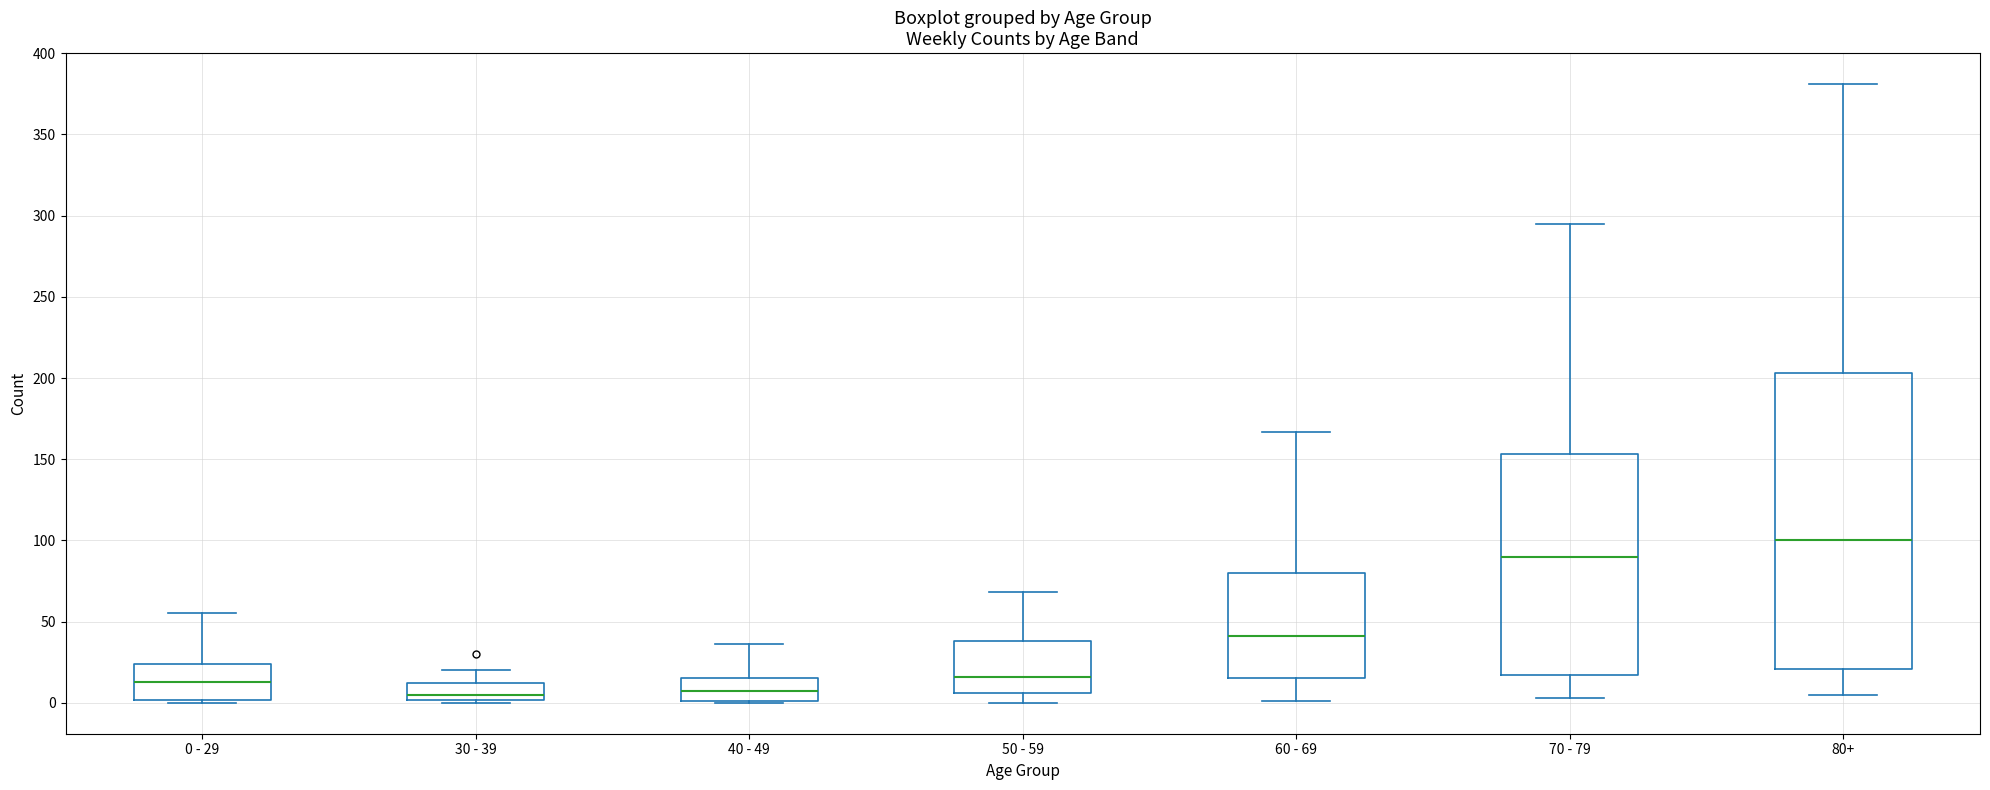

Reading left to right, read every box against the y-axis: the position of its median line, the range the box covers, and the ends of its whiskers. The values are not printed on the chart, so give them approximately, as read against the axis.

0 - 29: median 15, box 0 to 25, whiskers 0 (just below the box's lower edge) to 55
30 - 39: median 5, box 0 to 10, whiskers 0 (just below the box's lower edge) to 20
40 - 49: median 5, box 0 to 15, whiskers 0 to 35
50 - 59: median 15, box 5 to 40, whiskers 0 to 70
60 - 69: median 40, box 15 to 80, whiskers 0 to 165
70 - 79: median 90, box 15 to 155, whiskers 5 to 295
80+: median 100, box 20 to 205, whiskers 5 to 380